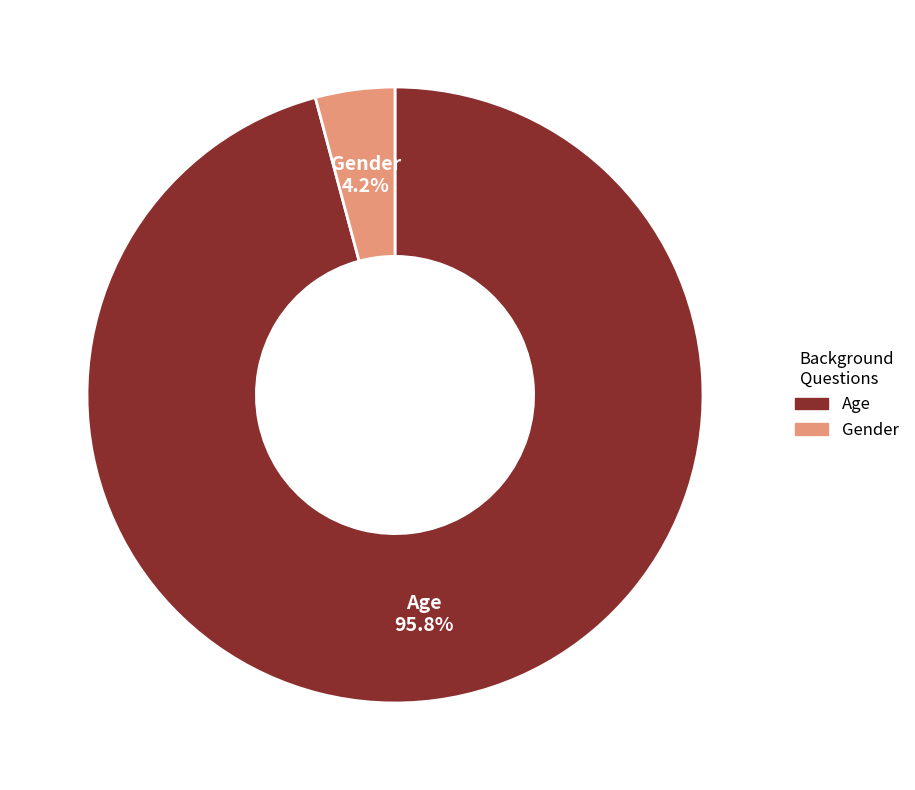

To the nearest percent, what is the difference between the largest and smallest slice percentages?

92%